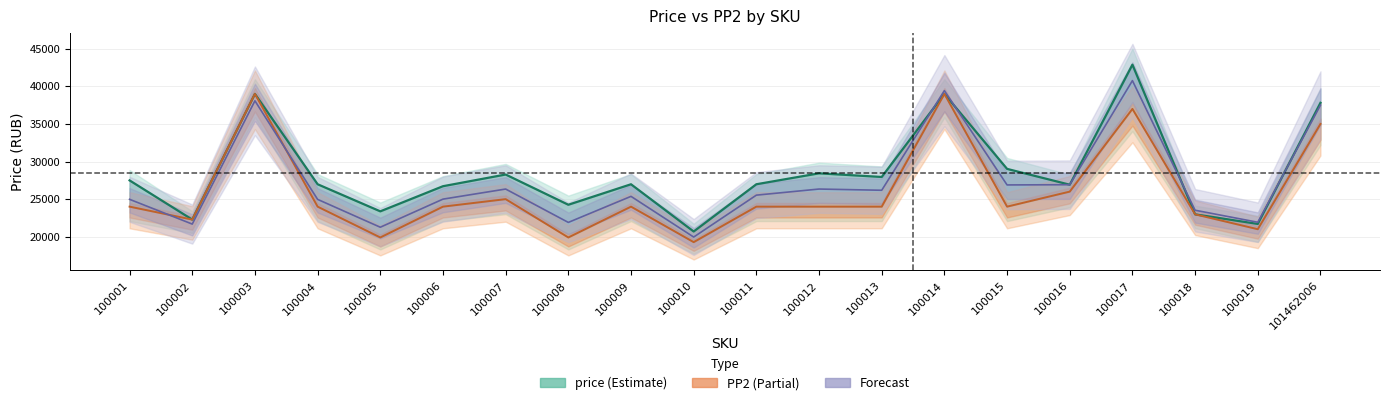

The price series shows 28273.0 at 100007. True or false?

True